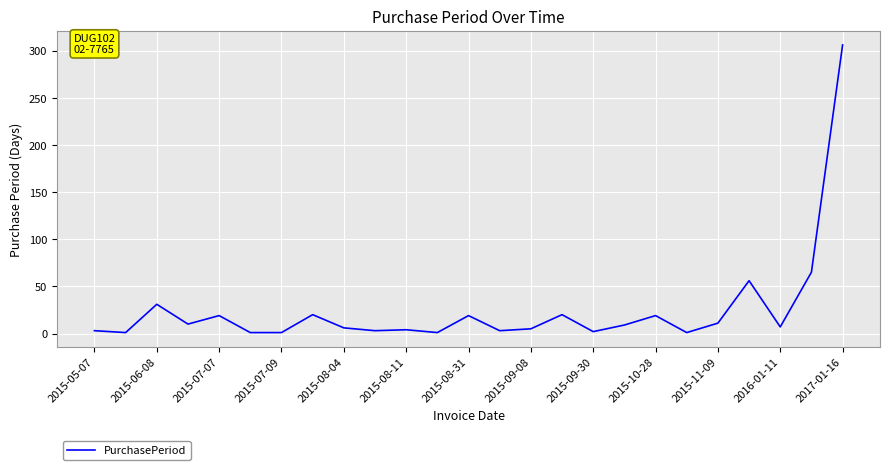

What is the average value?

25